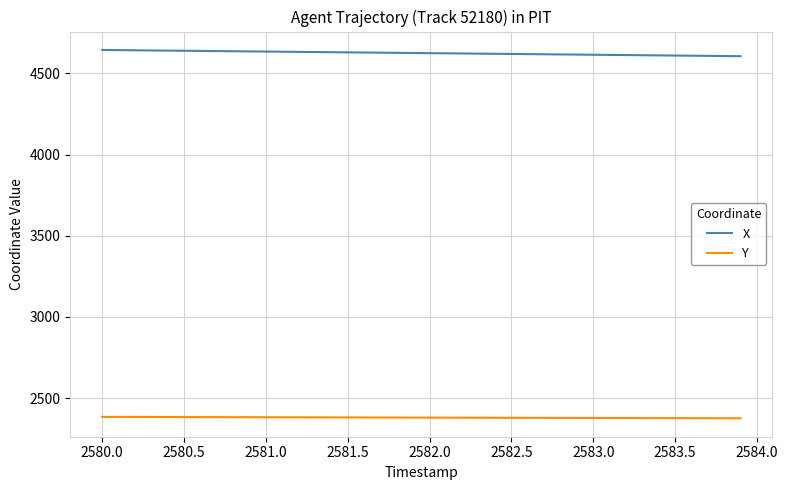

What is the average value of the Y series?

2379.8